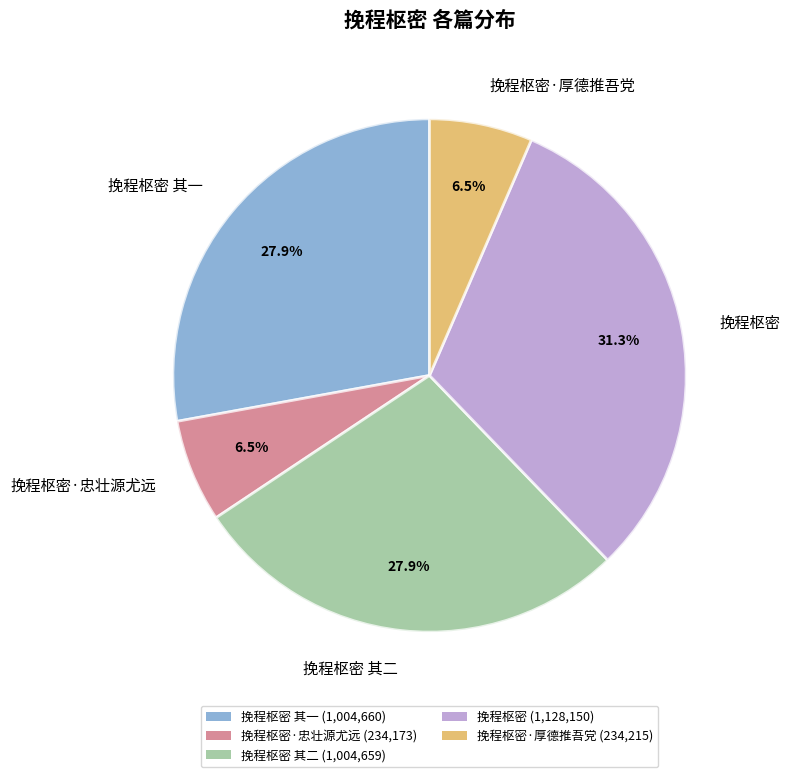

How many slices are in this pie chart?

5